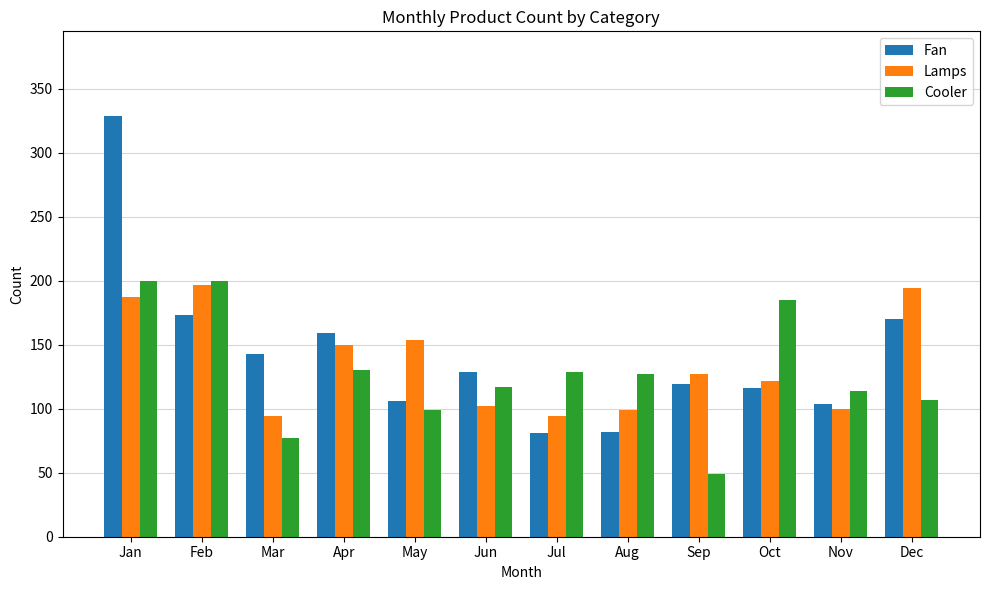

What is the average value of the Fan series?

143